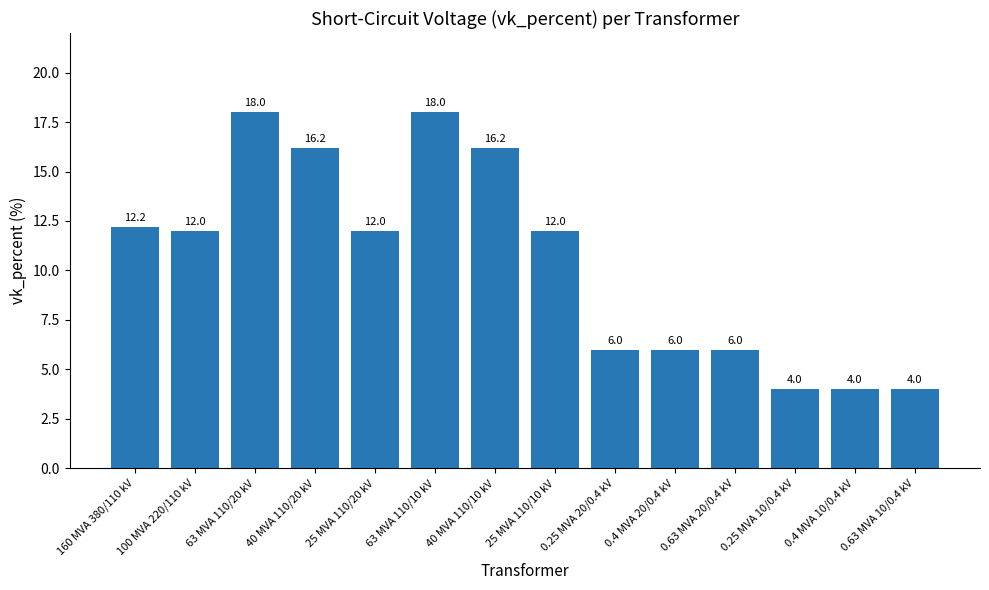

Approximately how many times larger is the value at 160 MVA 380/110 kV compared to 40 MVA 110/20 kV?

0.8